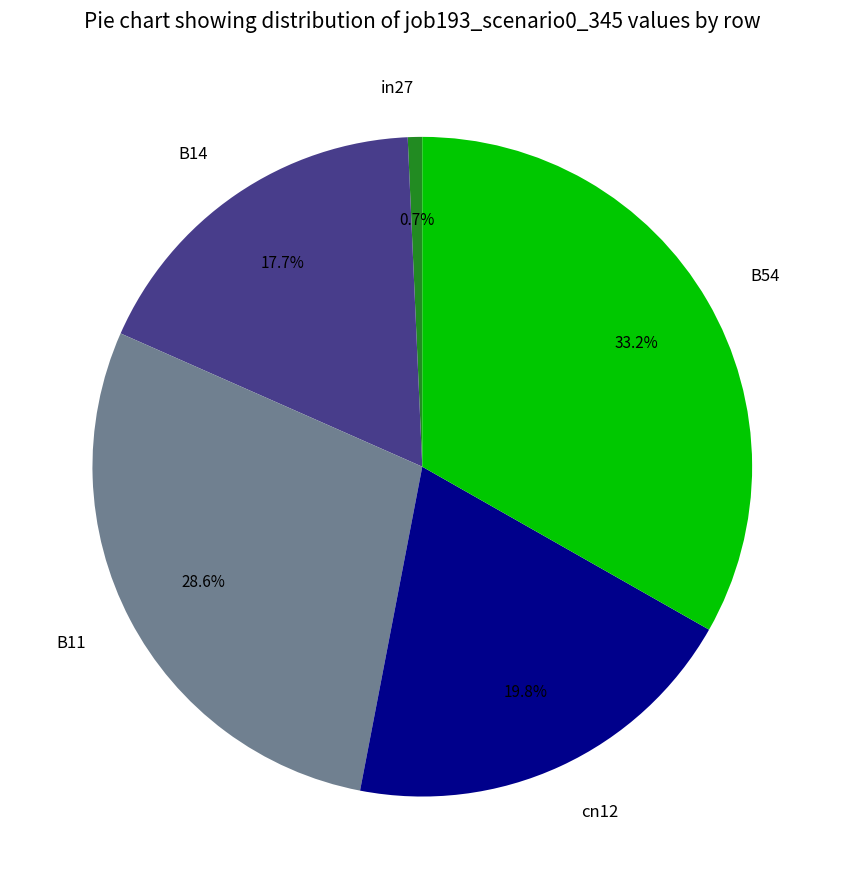

To the nearest percent, what portion does B14 represent?

18%